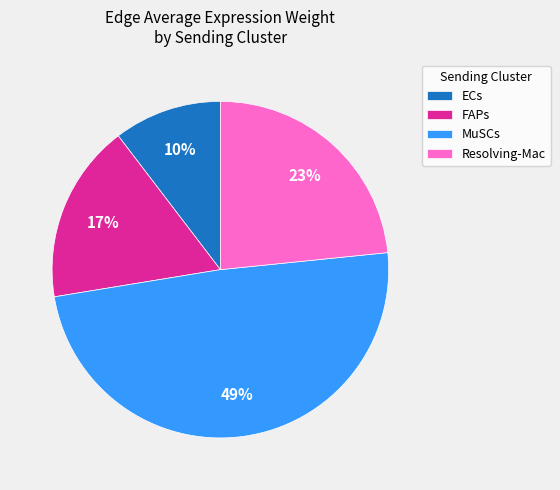

Between MuSCs and ECs, which is larger?

MuSCs